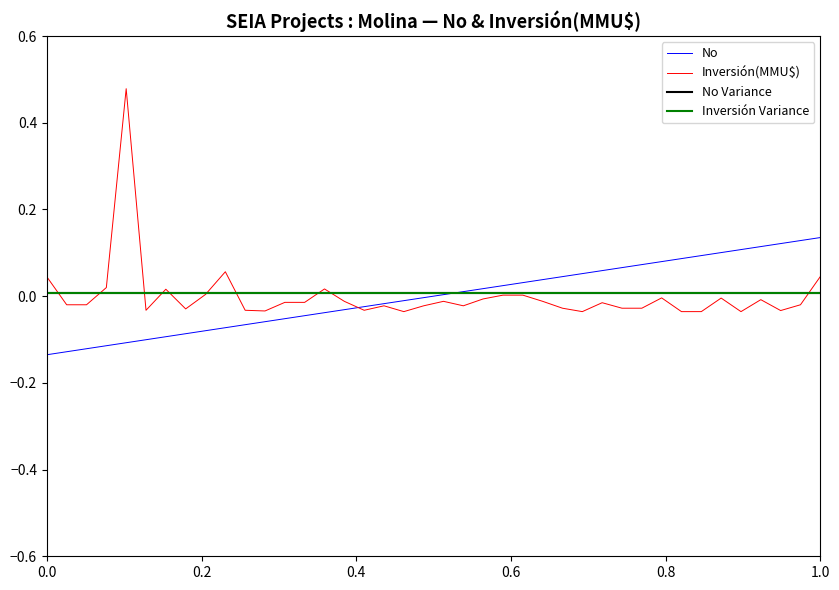

What is the maximum value shown in the chart?

0.5